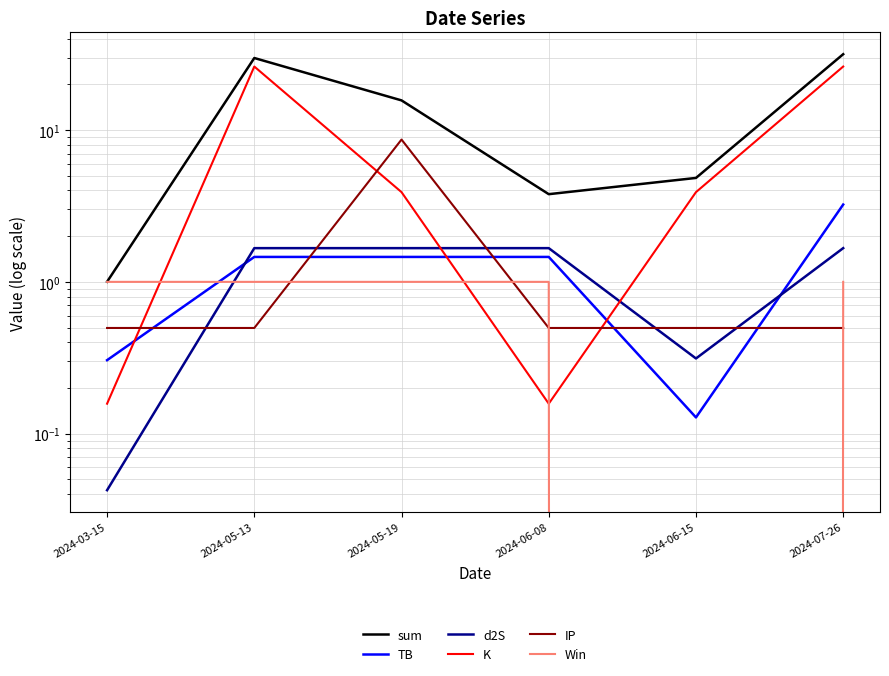

In TB, how many points are lower than both neighbors (excluding endpoints)?

1